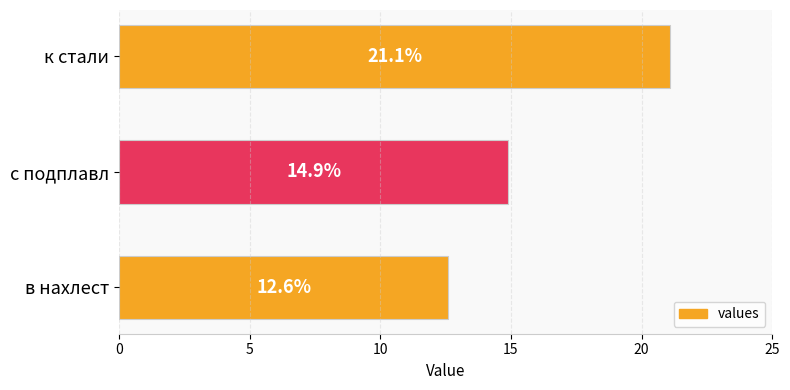

Rank the categories by value from highest to lowest.

к стали, с подплавл, в нахлест